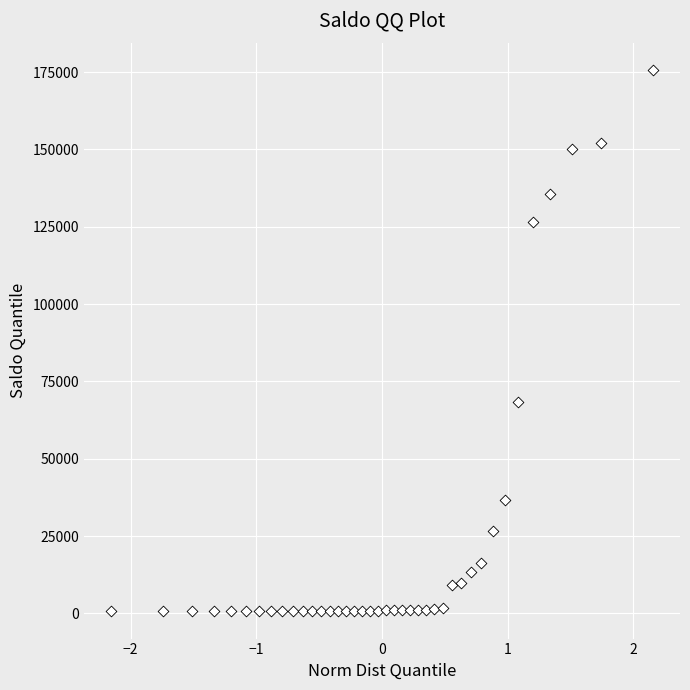

What Y value in the scatter plot is closest to 88168?

68470.2